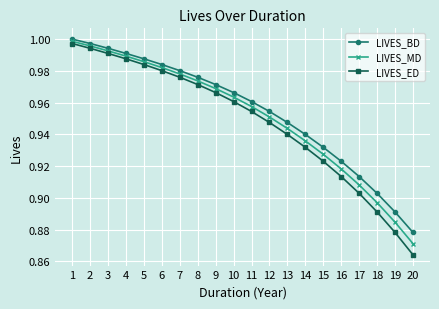

Does the chart display data point markers on the line(s)?

Yes